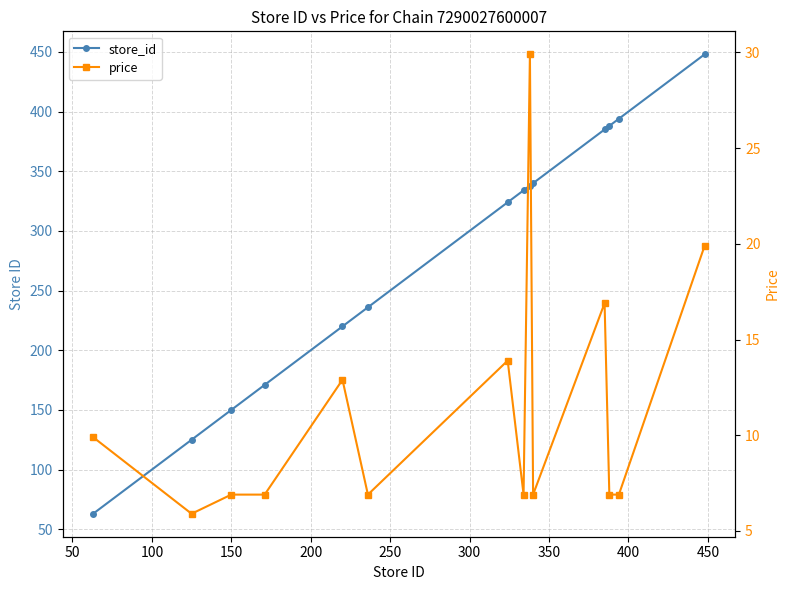

True or false: store_id and price cross at least once.

False